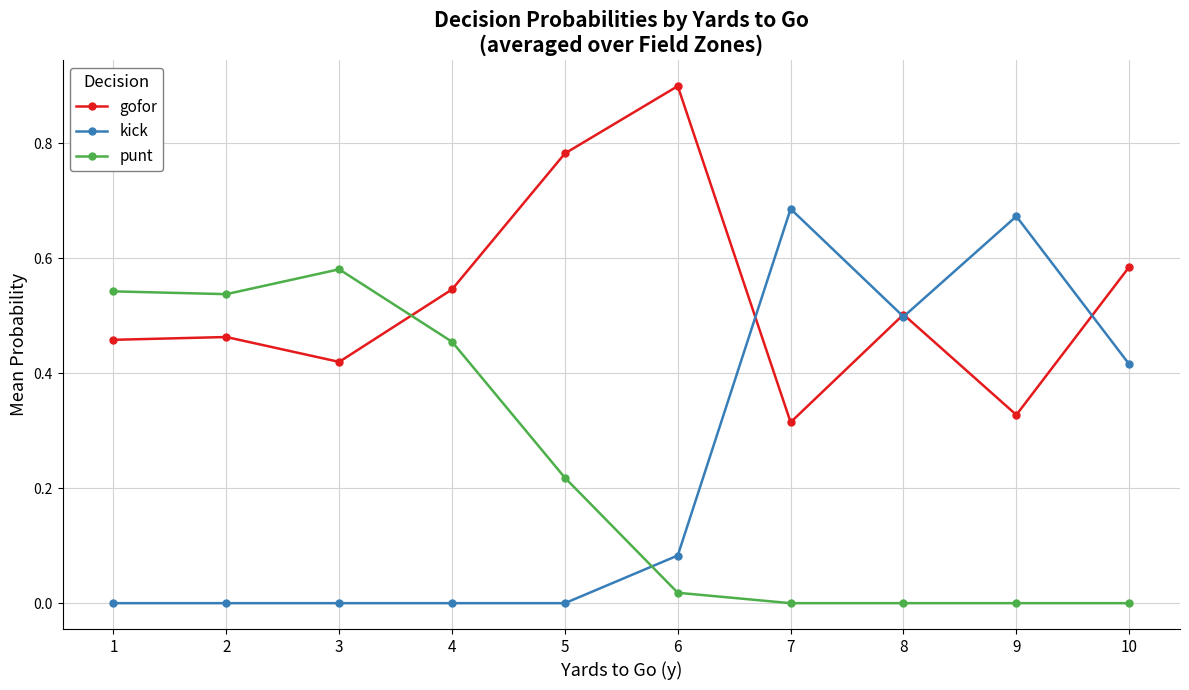

What are all the series names shown in the legend?

gofor, kick, punt